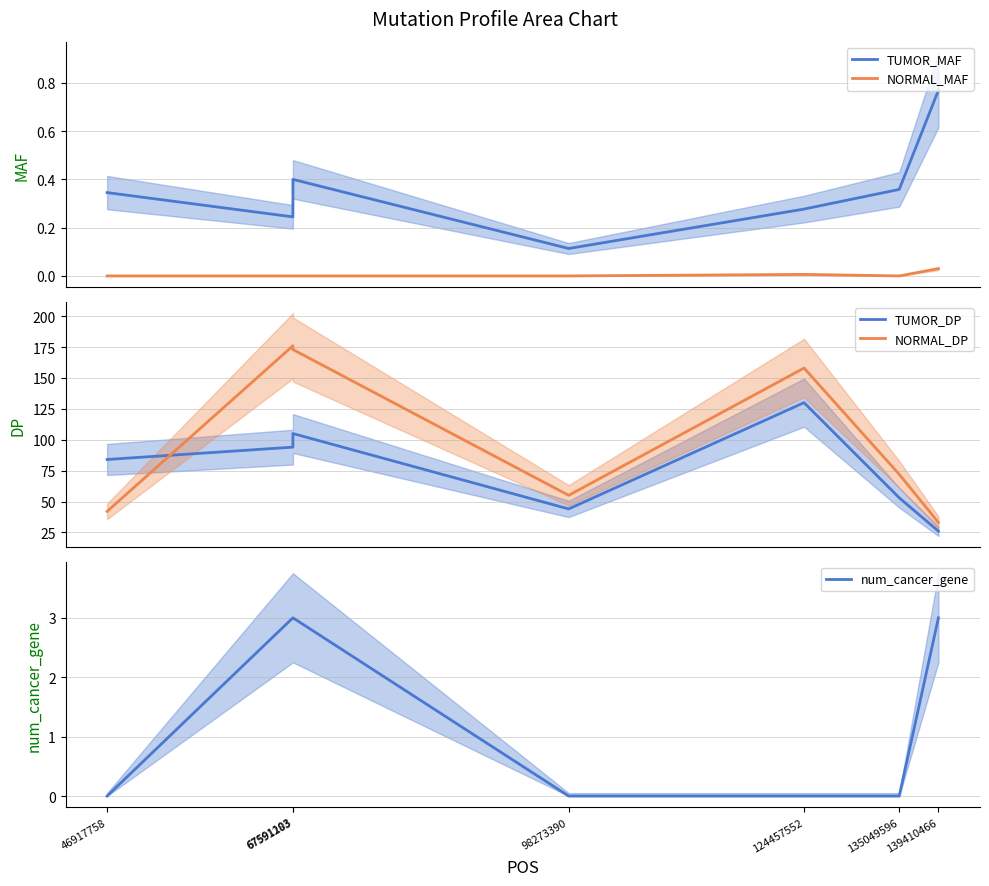

What is the greatest value displayed?

176.0